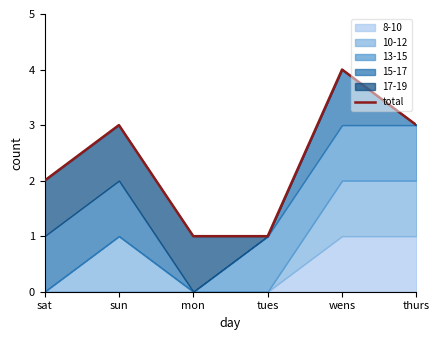

How many values are between 1 and 3?

5